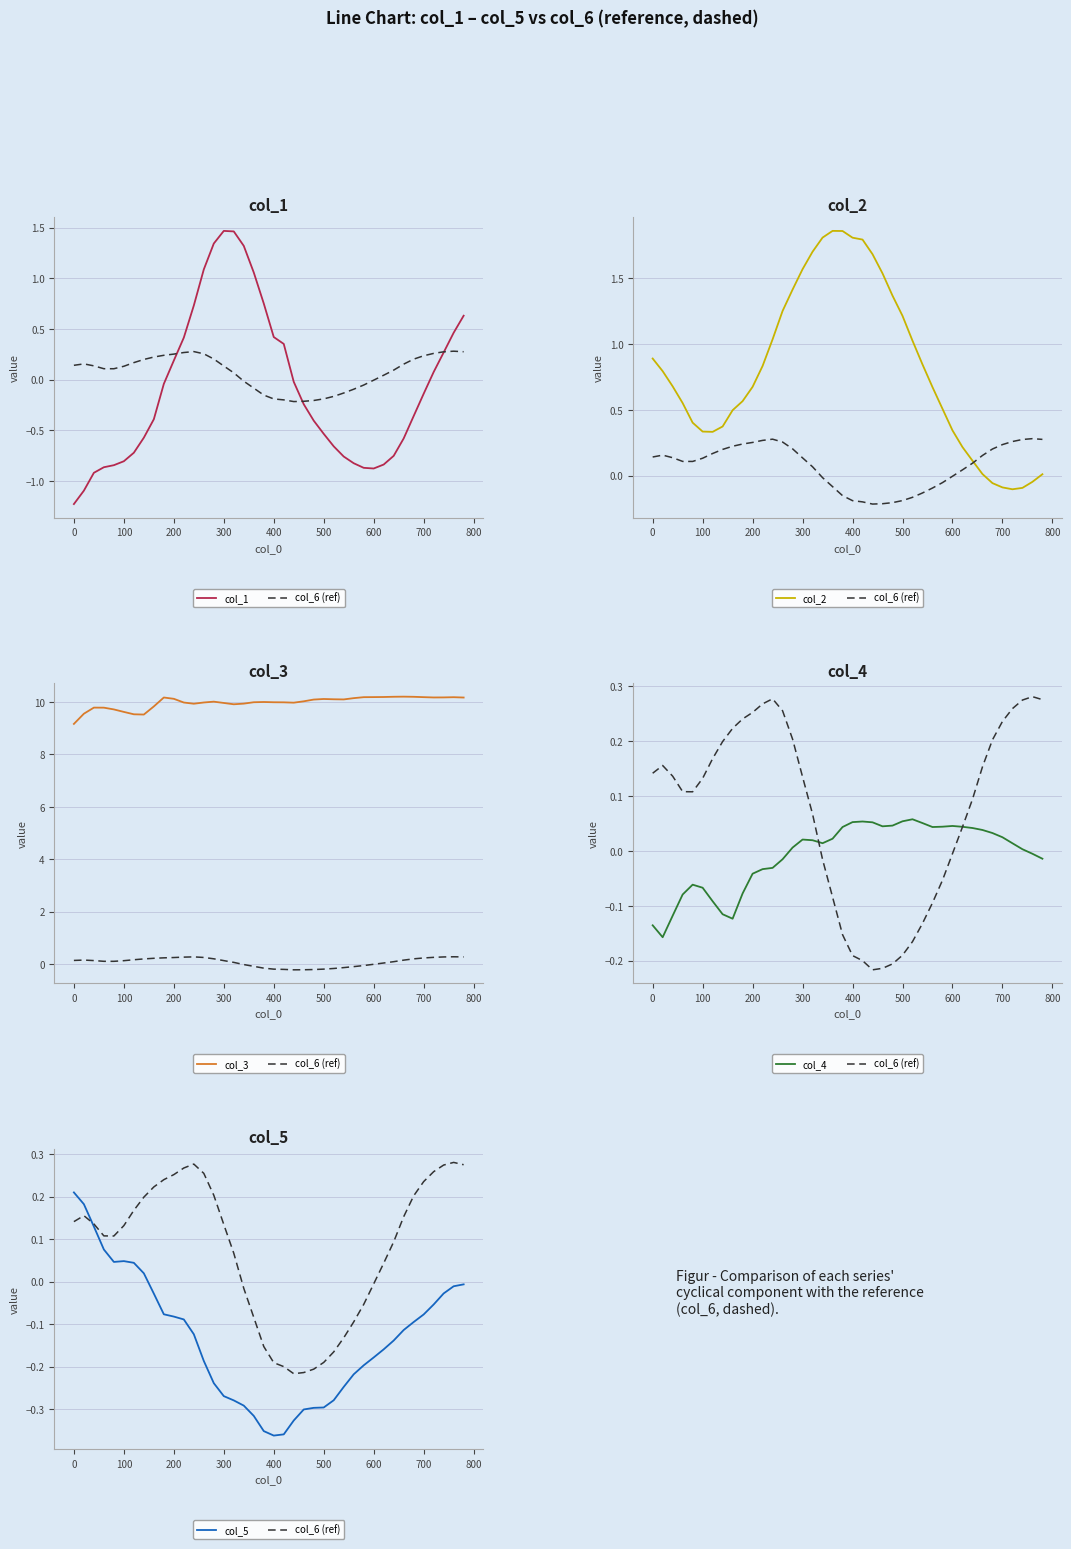

What is the average value of the col_3 series?

10.0